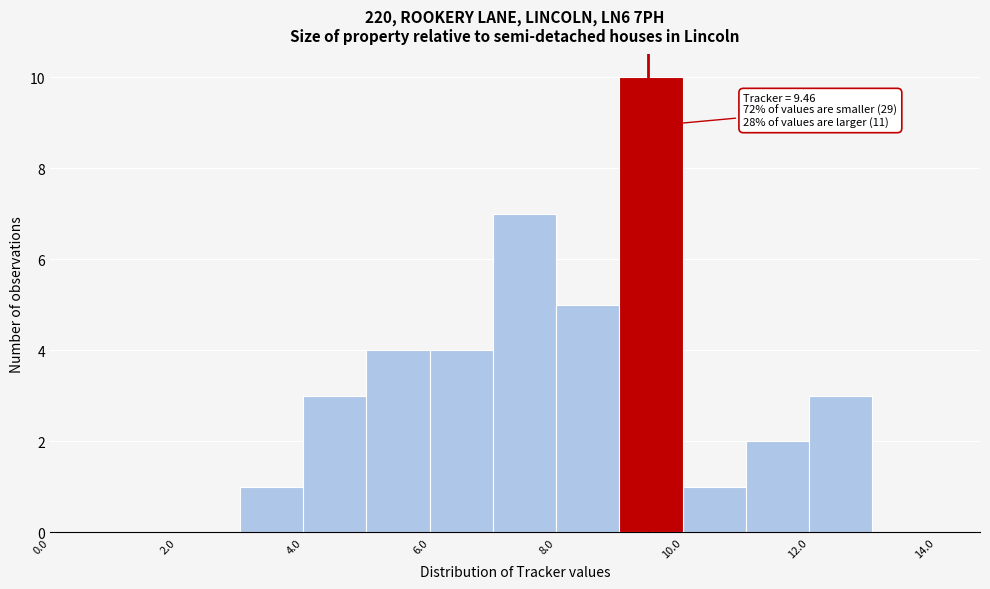

Which range on the x-axis has the tallest bar?

9 to 10